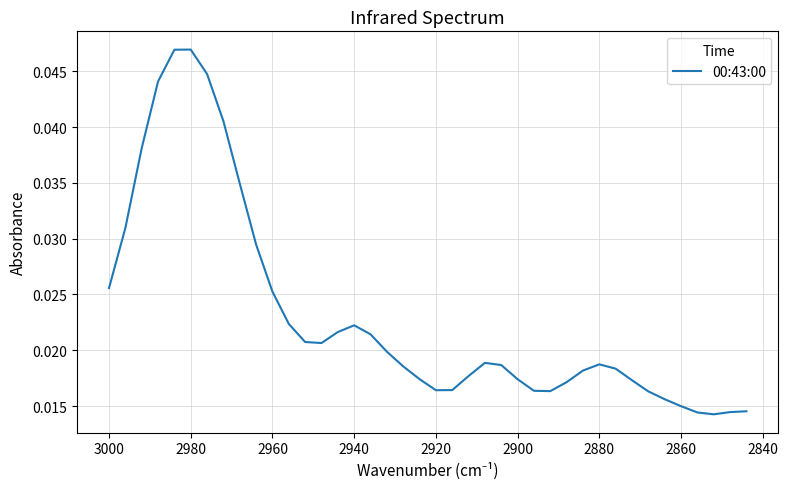

The value at 2960 is 0.1. True or false?

False